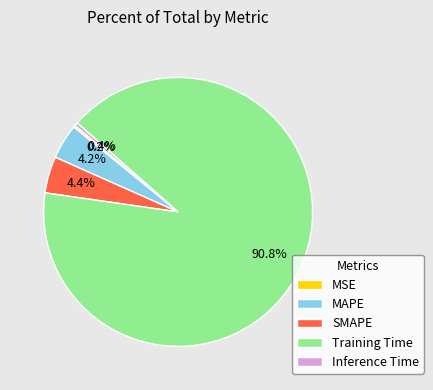

What percentage is the SMAPE slice, to the nearest percent?

4%